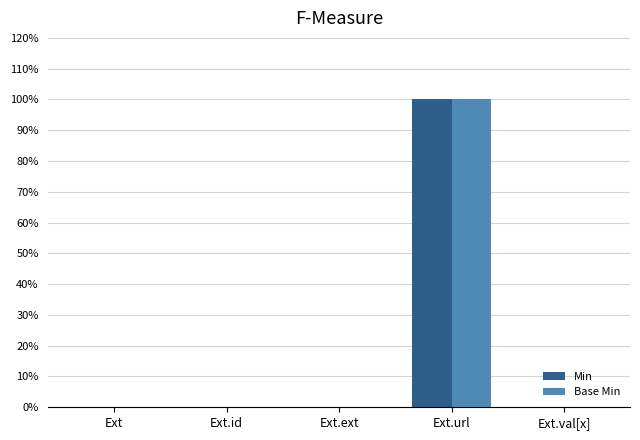

What are all the series names shown in the legend?

Min, Base Min